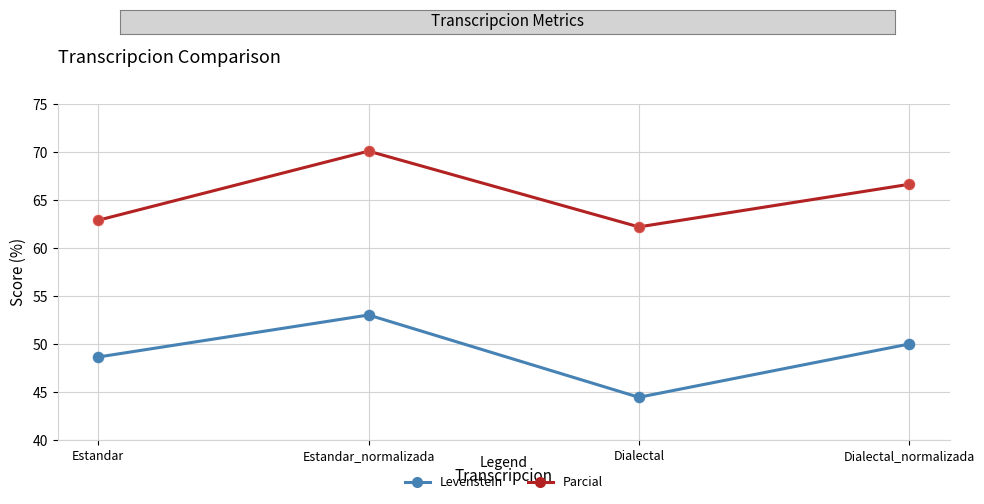

At which category is the sum across all series the highest?

Estandar_normalizada